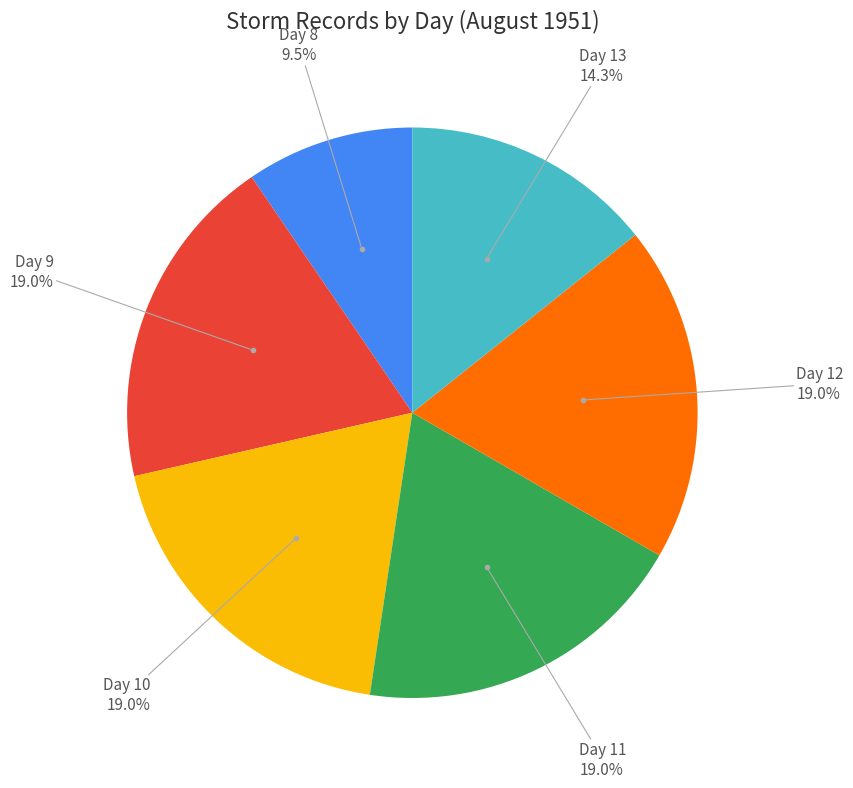

How many segments does this pie chart have?

6